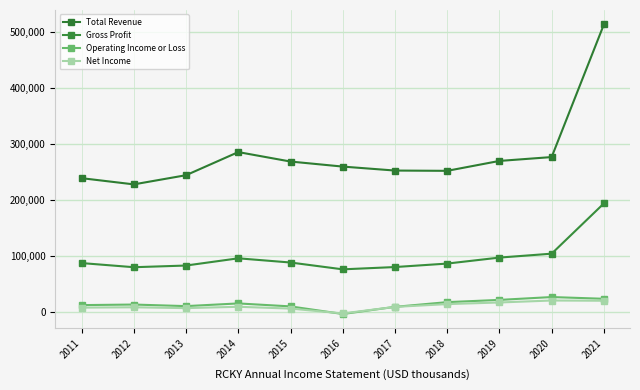

True or false: Net Income and Total Revenue intersect in this chart.

False